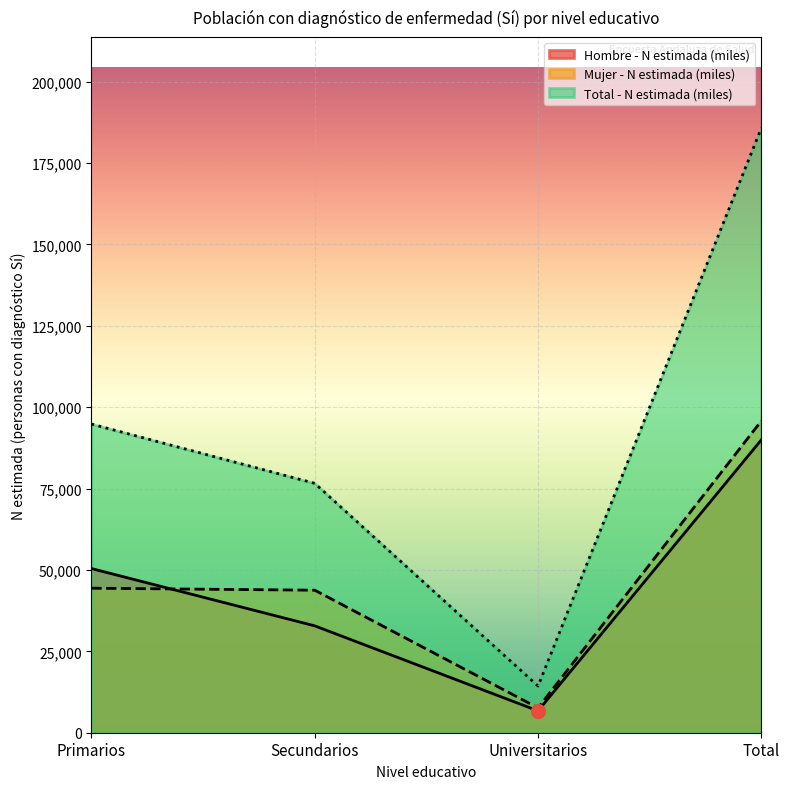

True or false: Total - N estimada (miles) and Hombre - N estimada (miles) intersect in this chart.

False